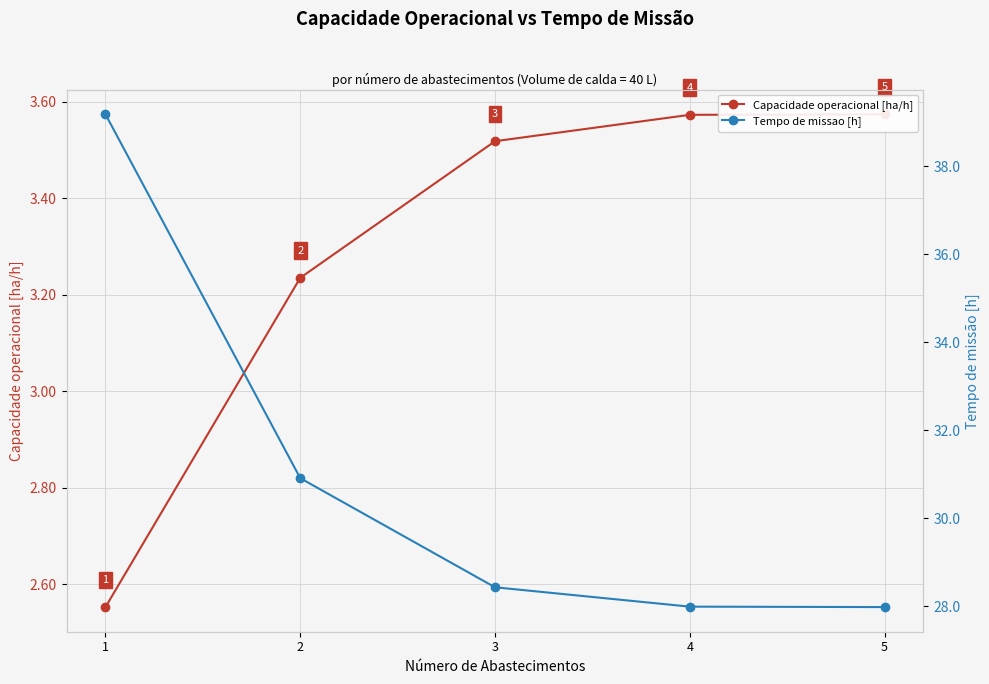

Which series has the largest total across all categories?

Tempo de missao [h]